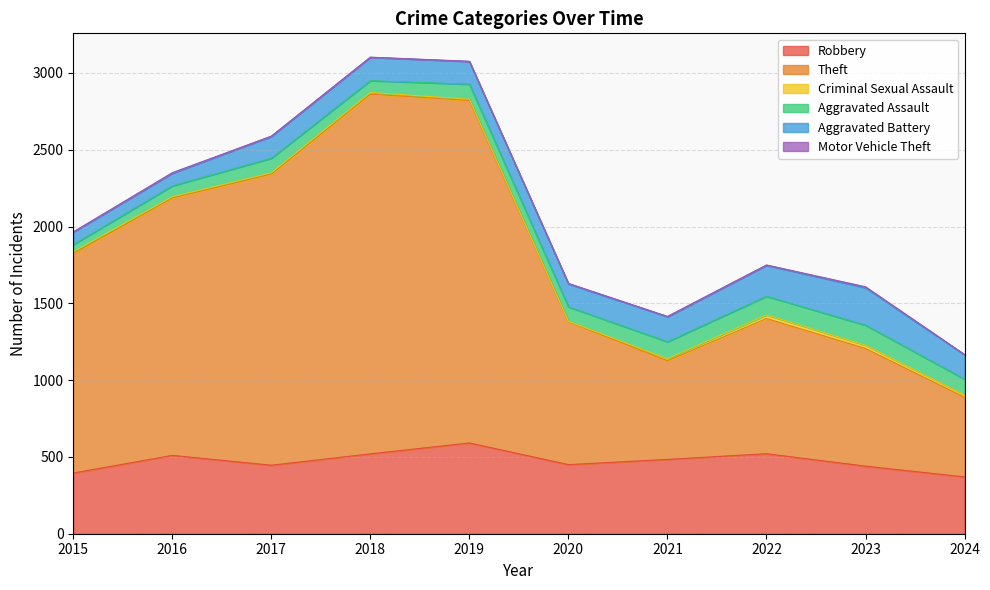

What is the difference between the highest and lowest values at 2023?

760